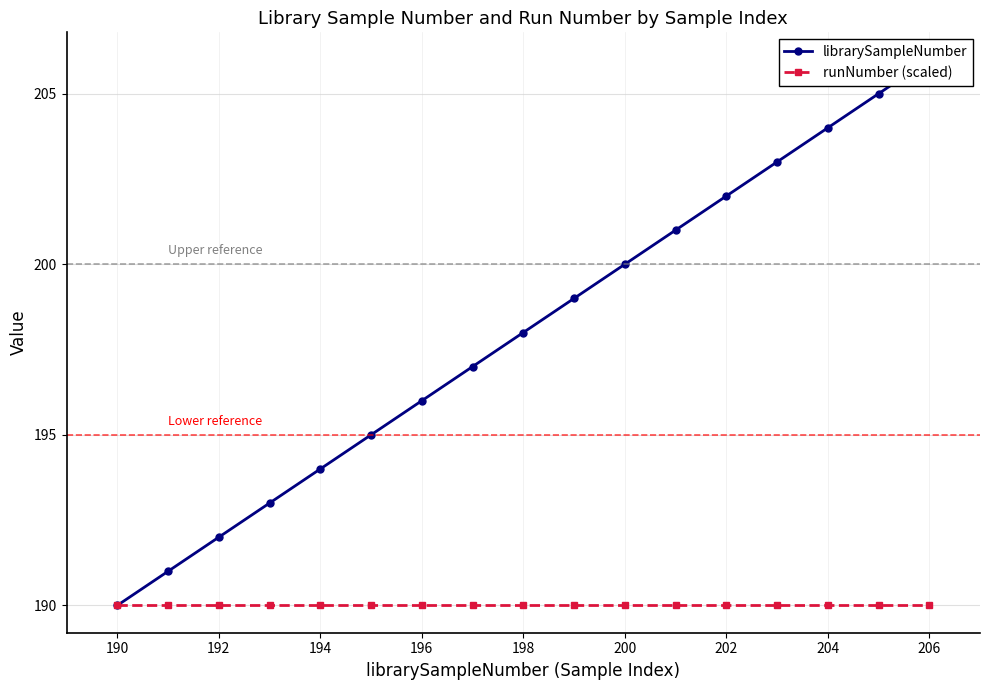

The value of runNumber (scaled) at 198 is 190. True or false?

True